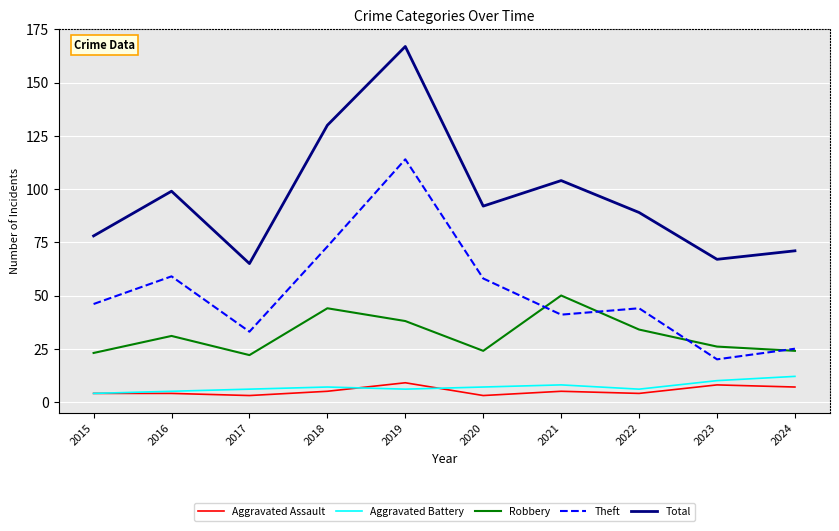

The value of Robbery at 2021 is 50. True or false?

True